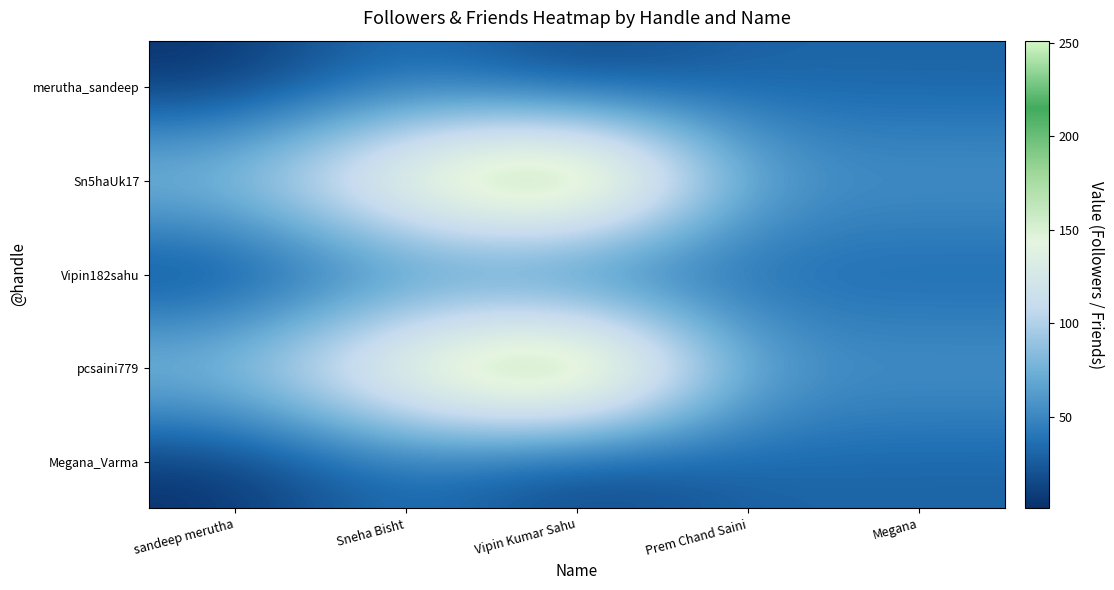

How many series are shown in this chart?

5